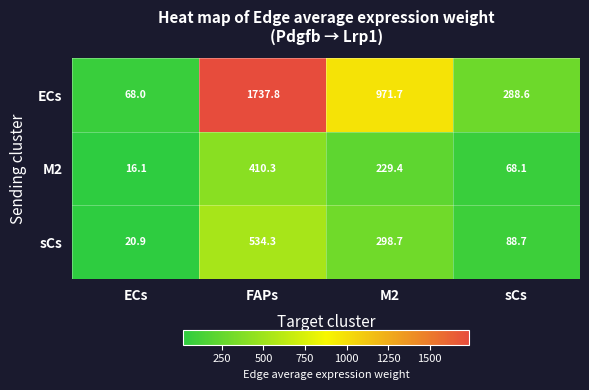

What is the minimum value for ECs?

68.0